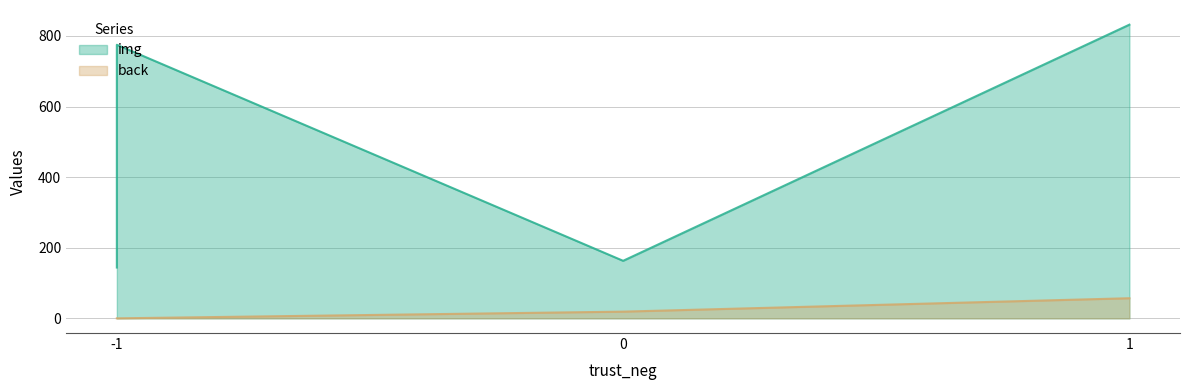

True or false: back has more than 2 points higher than both neighbors.

False